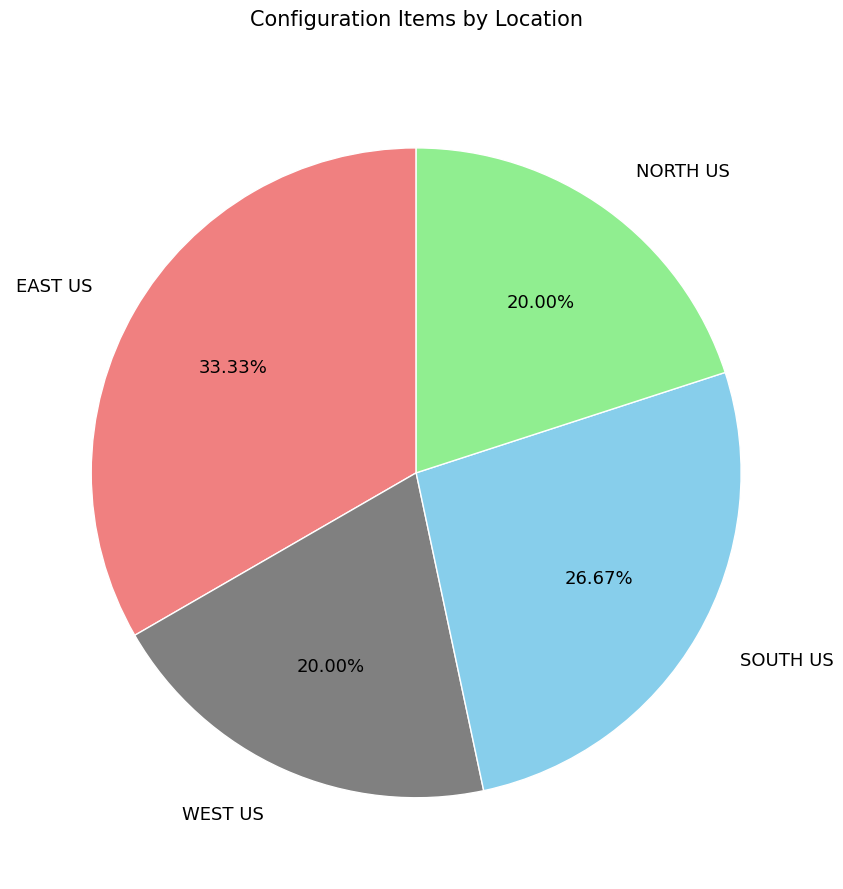

The EAST US slice represents 33% of the pie. True or false?

True